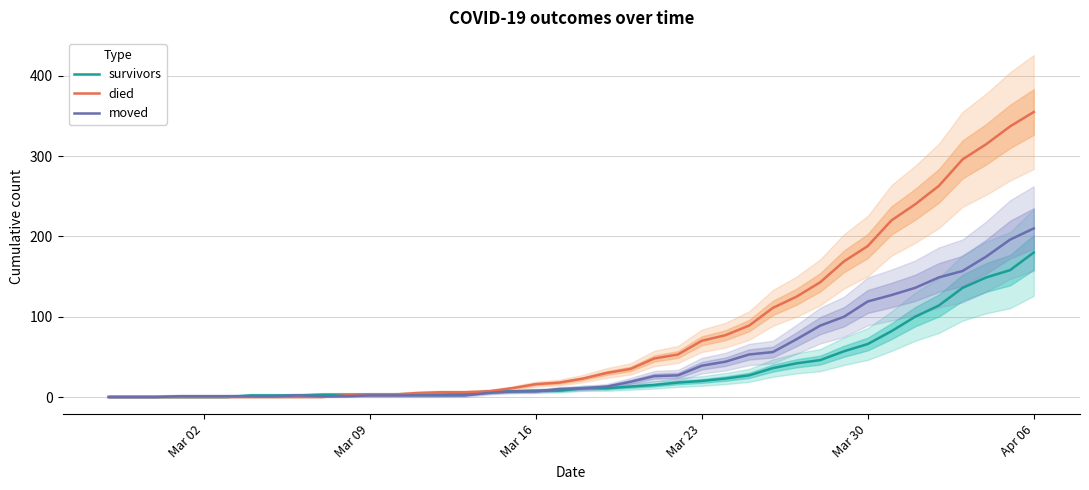

What is the maximum value for died?

355